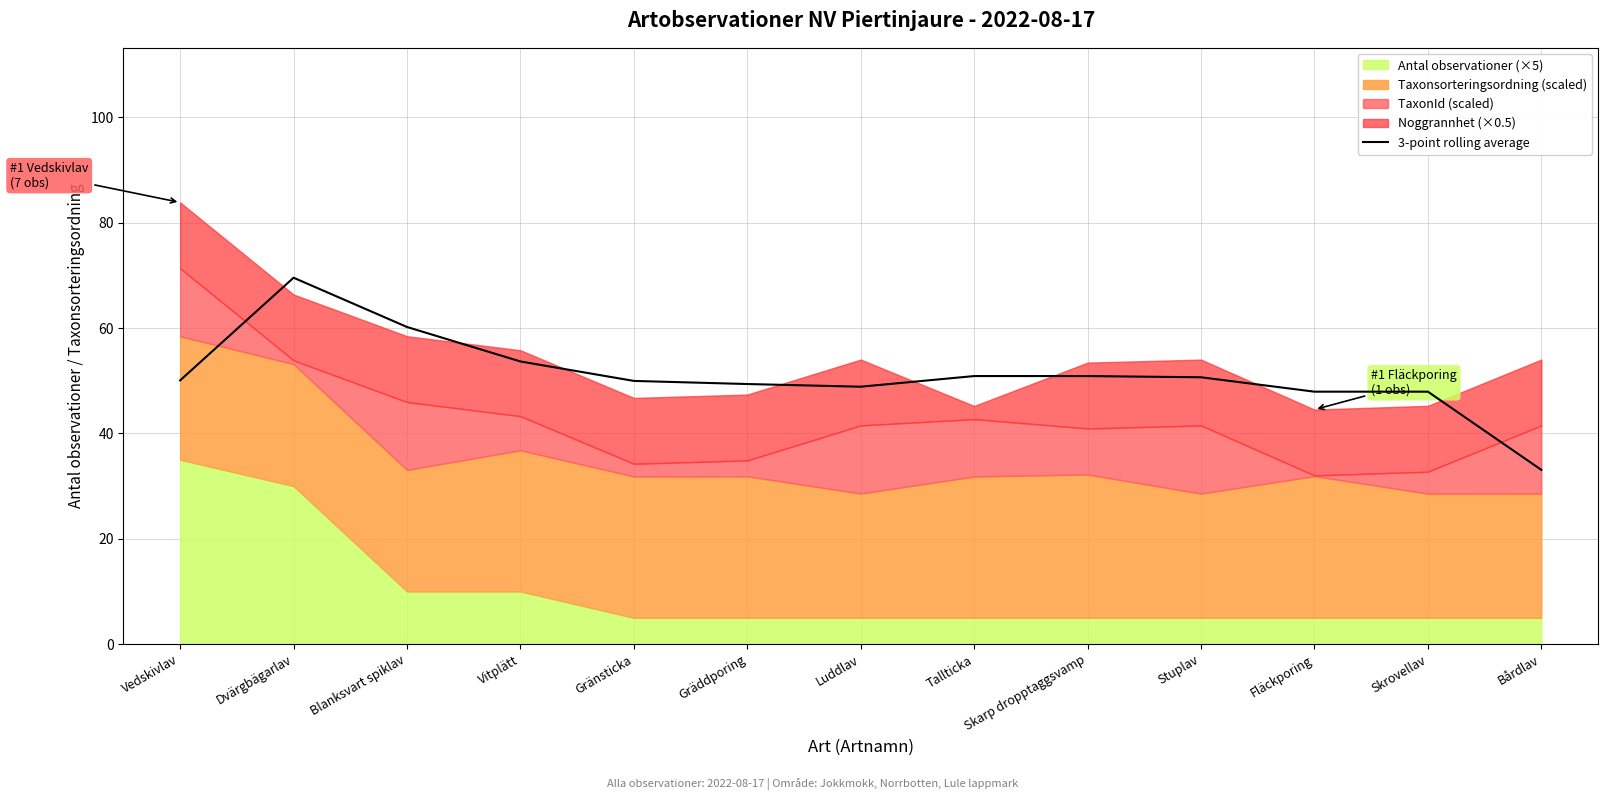

The 3-point rolling average series shows 77.0 at Skrovellav. True or false?

False